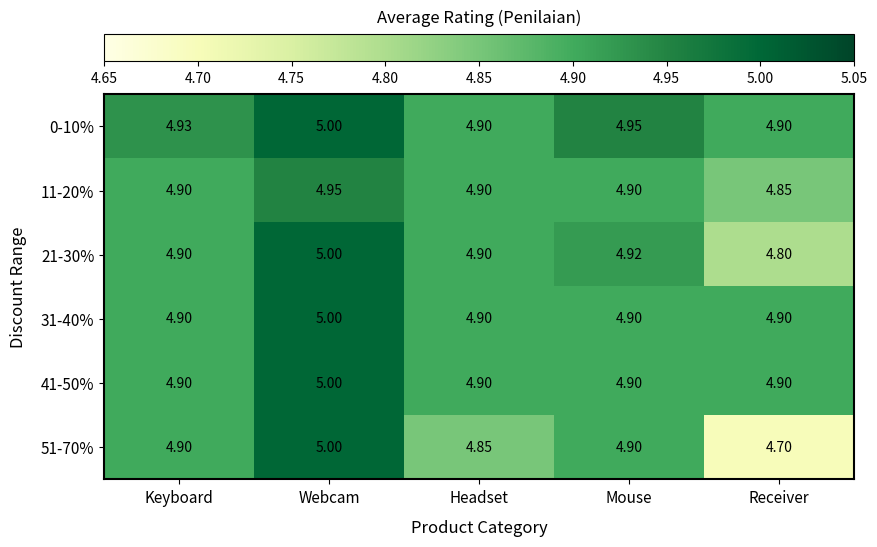

At which category does the chart reach its peak across all series?

Webcam